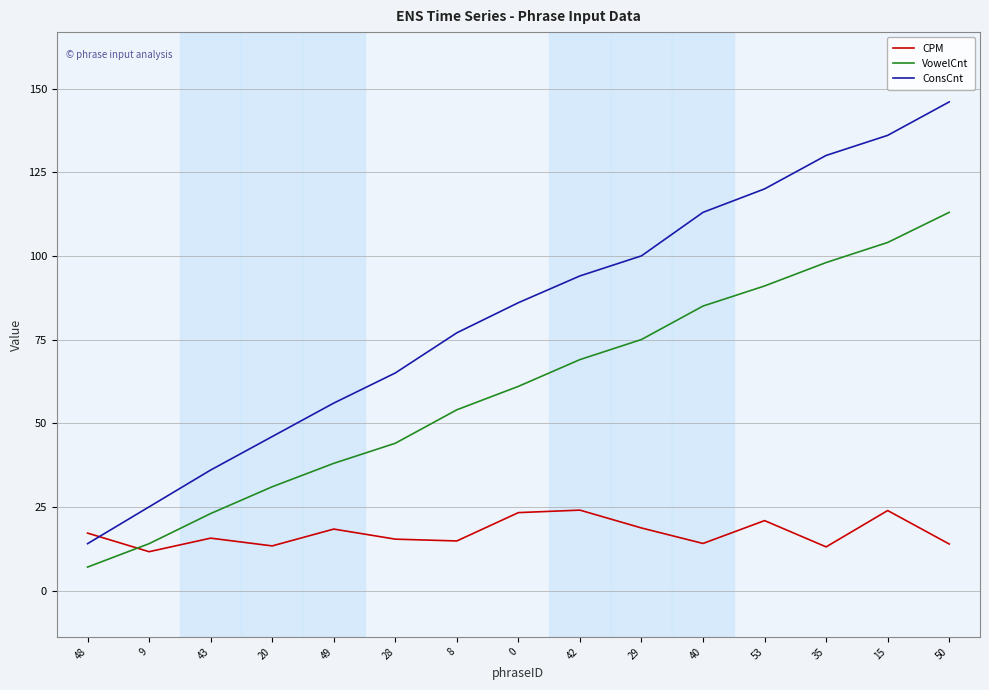

What is the difference between the maximum and minimum values in the VowelCnt series?

106.0